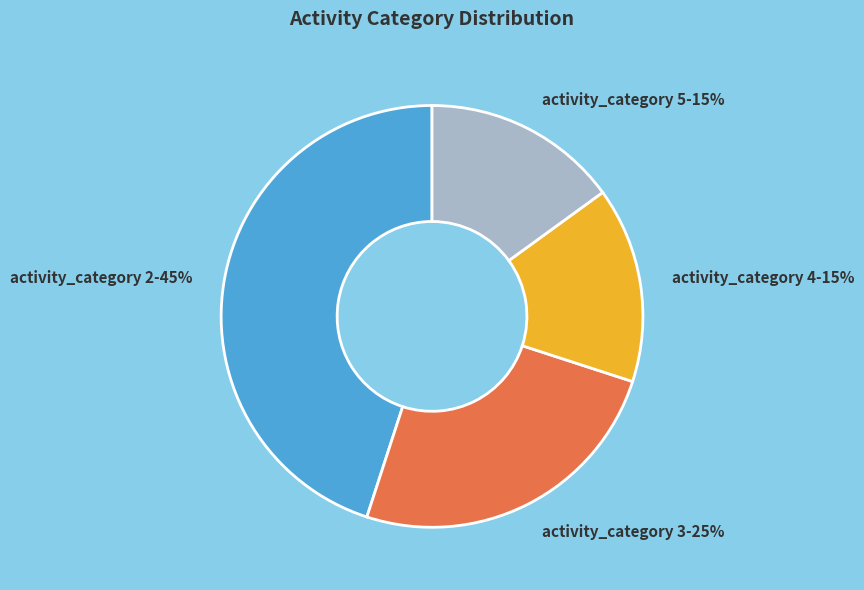

Approximately how many times larger is the value at activity_category 4-15% compared to activity_category 5-15%?

1.0